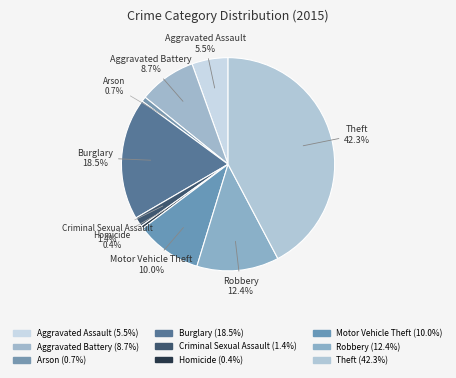

Is it true that Criminal Sexual Assault is 1% of the pie?

True